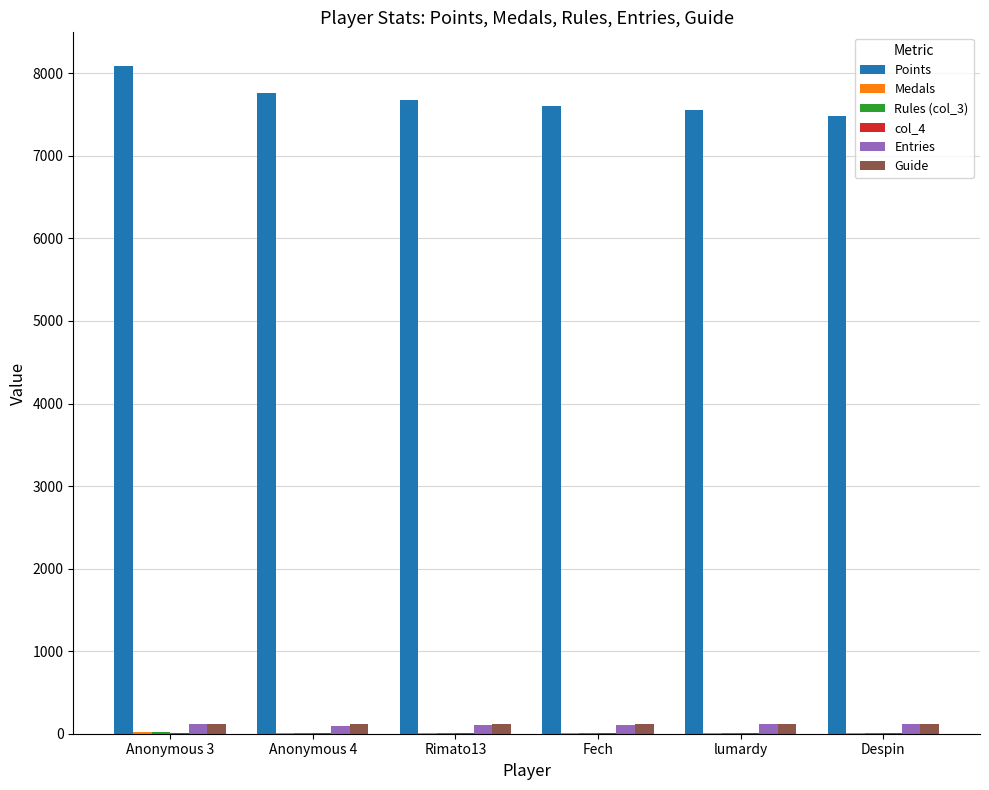

What is the maximum value shown in the chart?

8092